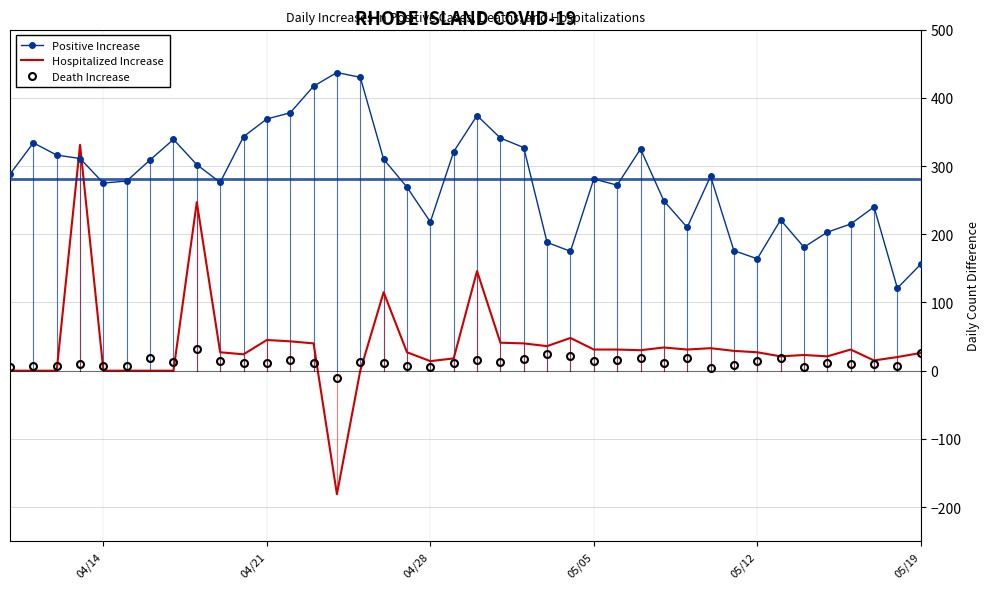

True or false: Death Increase and Positive Increase intersect in this chart.

False